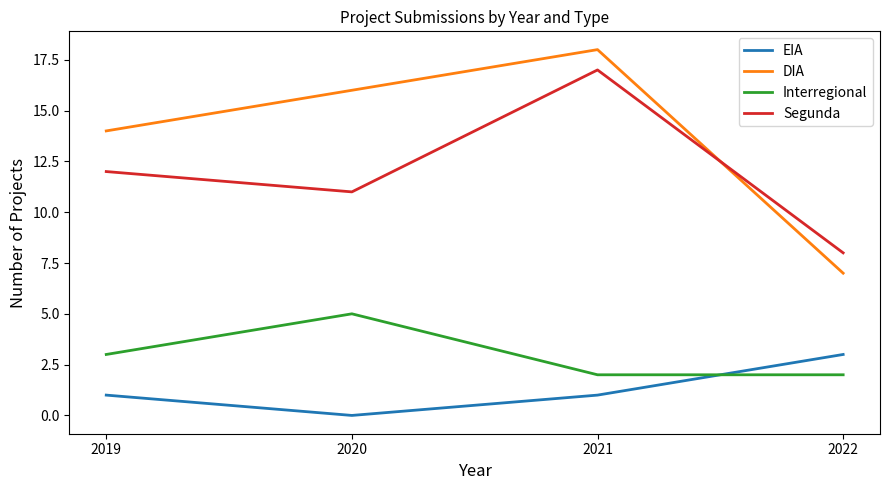

What is the highest value of the EIA series?

3